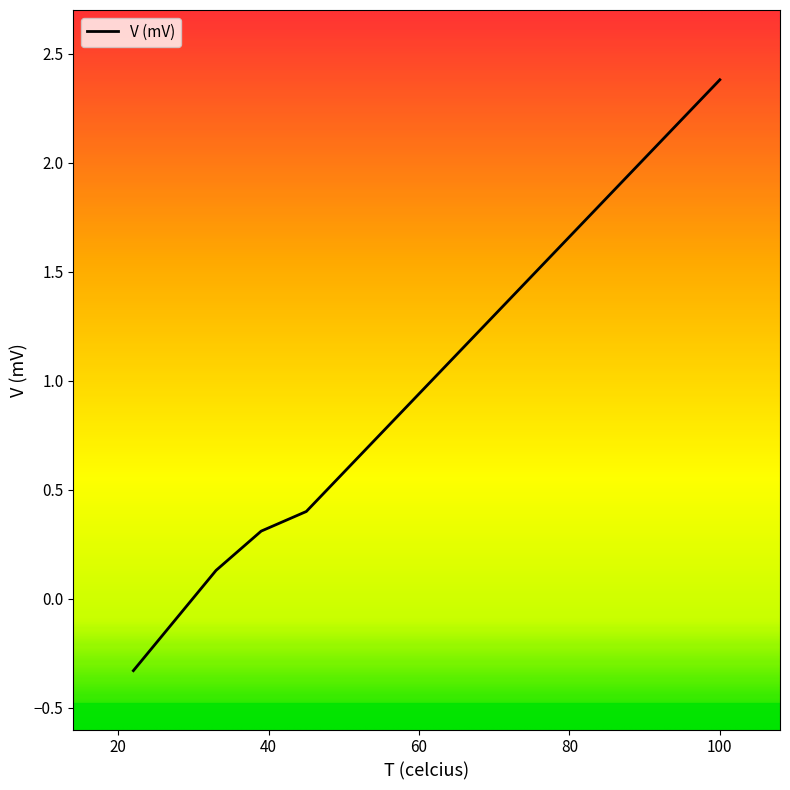

What is the difference between the maximum and minimum values?

2.7